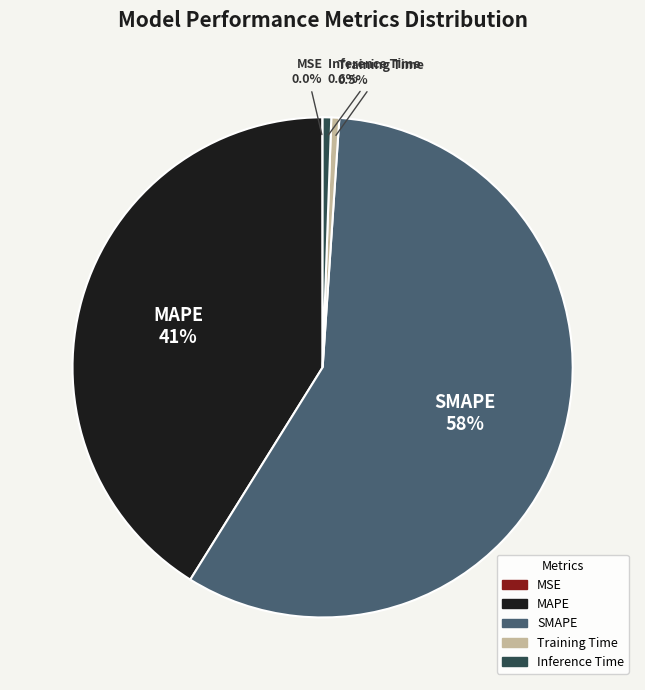

Is the sum of Inference Time and MAPE greater than half?

No